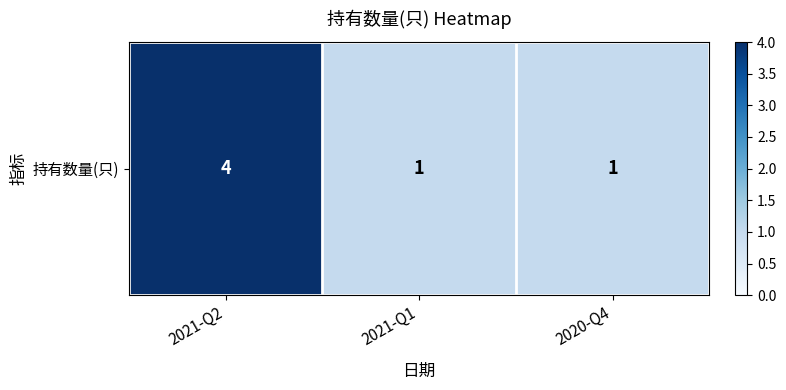

Which category has the highest value across all series?

2021-Q2